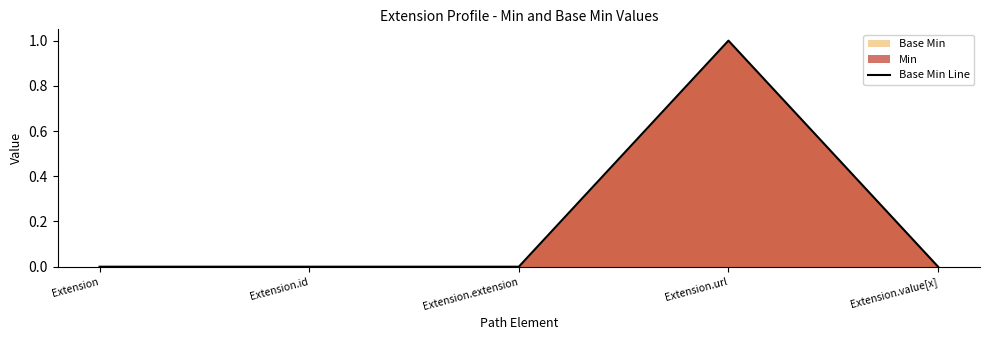

True or false: the data has more than 1 interior local peaks.

False